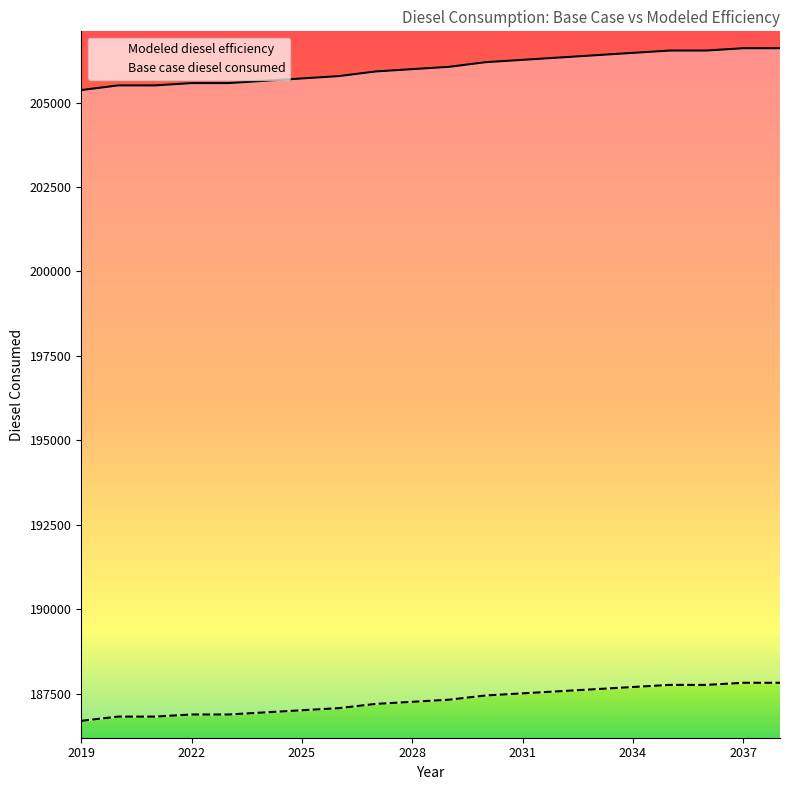

What is the difference between the maximum and minimum values in the Modeled diesel efficiency series?

1126.1